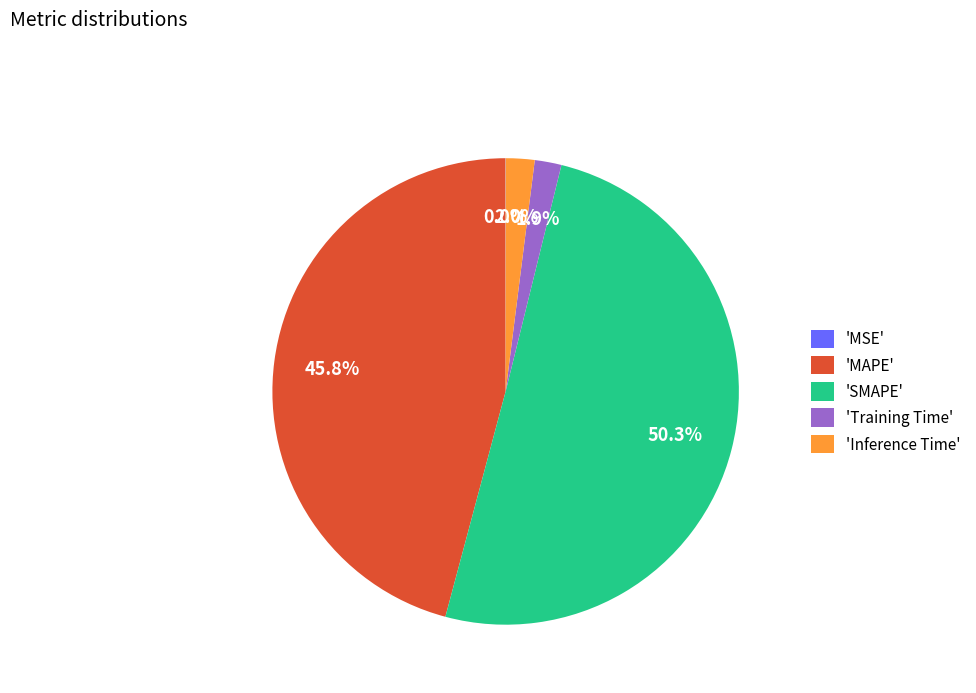

Which has a higher value, 'Training Time' or 'SMAPE'?

'SMAPE'